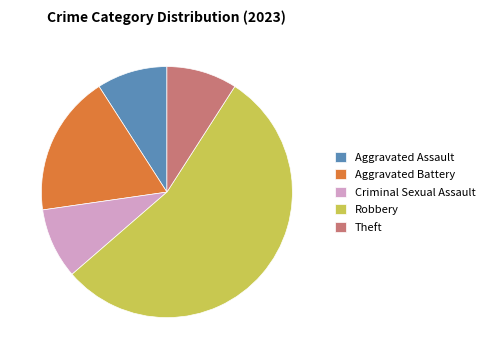

Which has a higher value, Aggravated Assault or Aggravated Battery?

Aggravated Battery